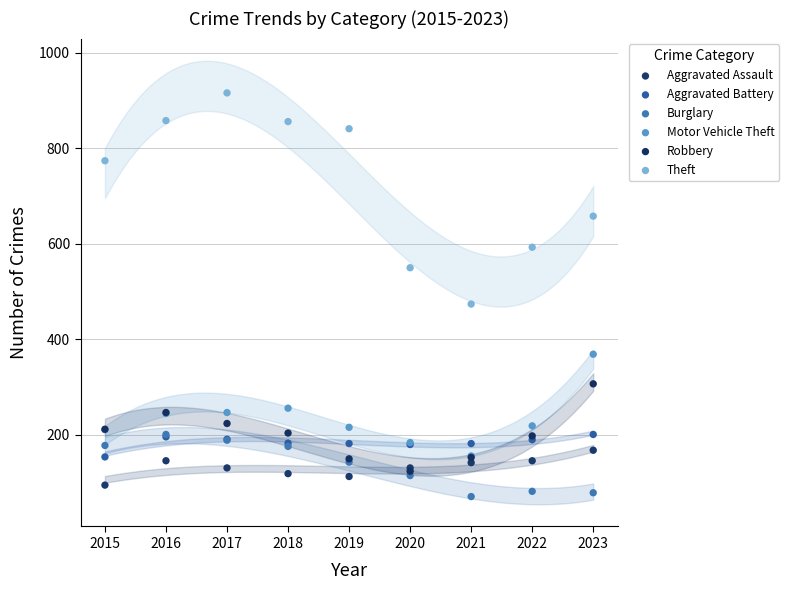

Which series reaches the minimum Y coordinate?

Burglary